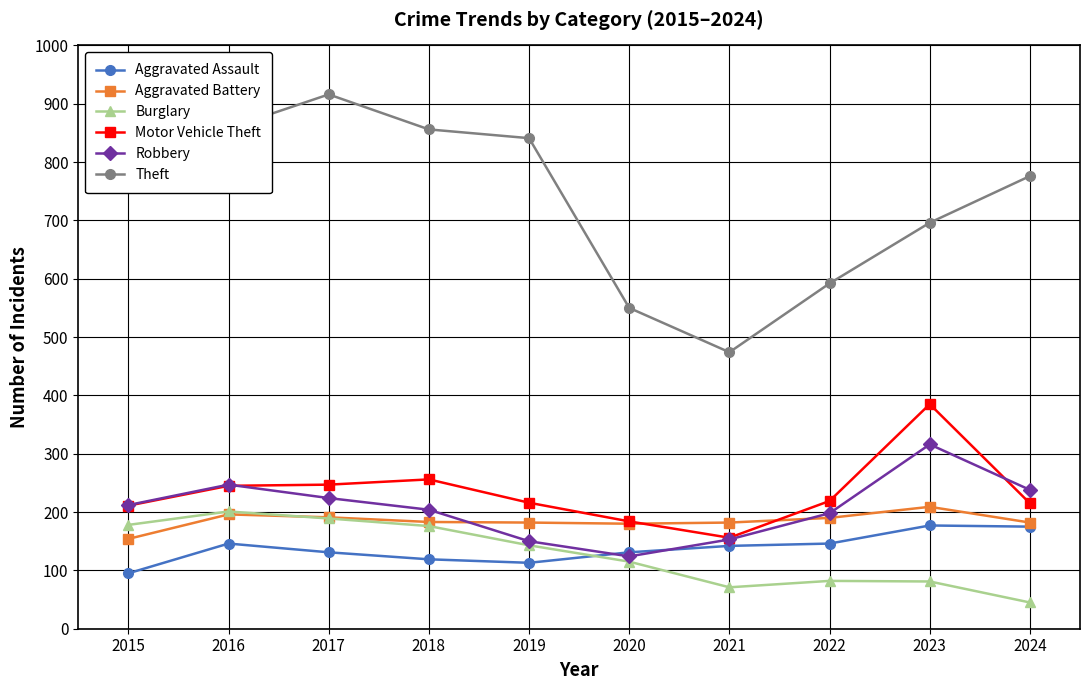

True or false: Burglary and Theft intersect in this chart.

False